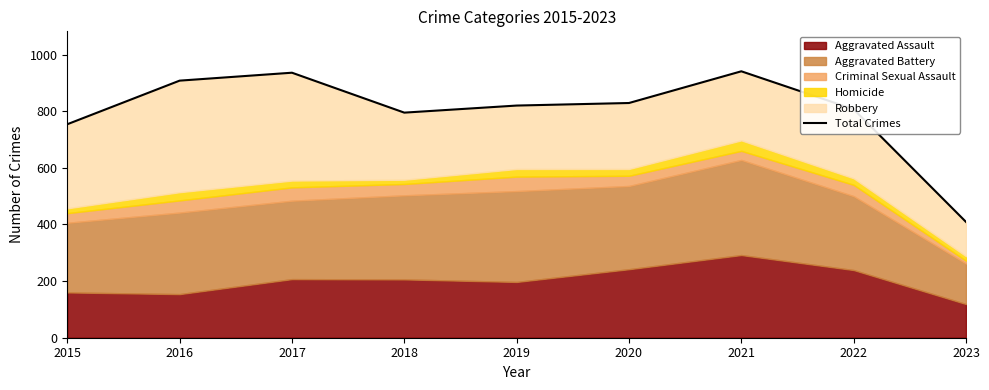

Is it true that the value at 2021 is 1663?

False